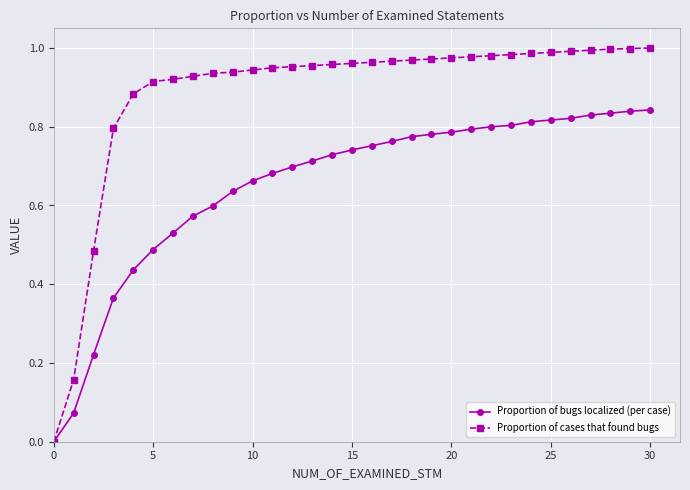

Which series has the largest total across all categories?

Proportion of cases that found bugs